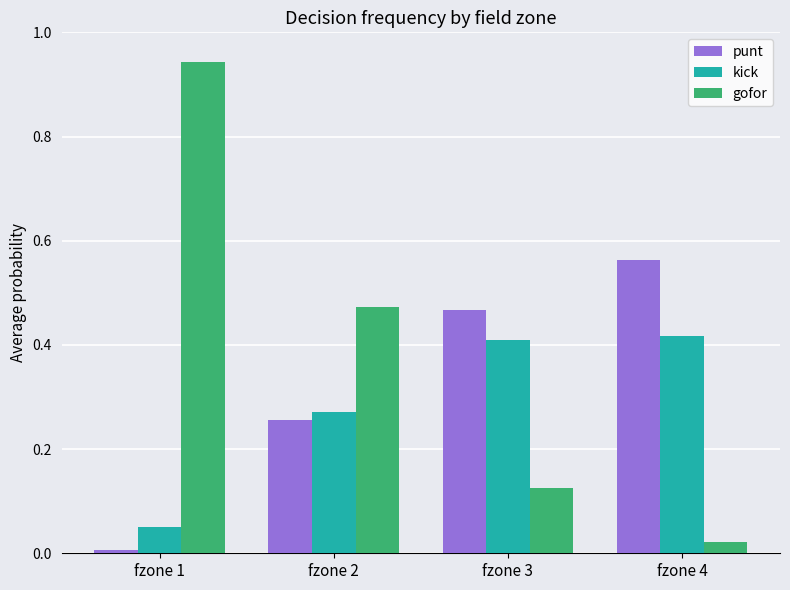

Does the chart contain stacked bars?

No